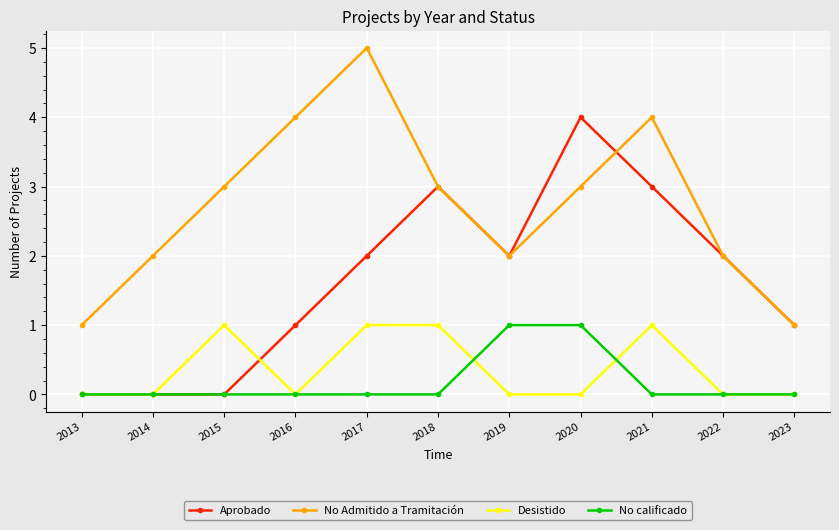

Reading right to left, what are all the values shown in this chart?

Aprobado: 1	2	3	4	2	3	2	1	0	0	0
No Admitido a Tramitación: 1	2	4	3	2	3	5	4	3	2	1
Desistido: 0	0	1	0	0	1	1	0	1	0	0
No calificado: 0	0	0	1	1	0	0	0	0	0	0